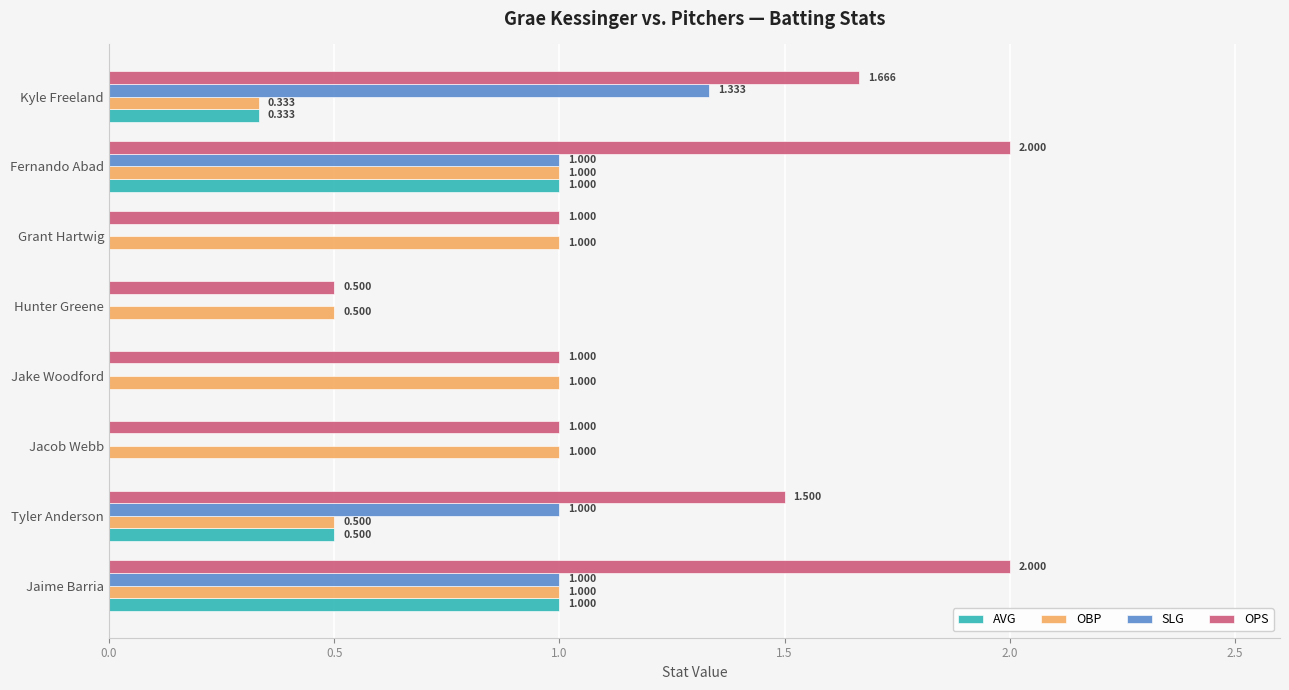

Which series has the largest total across all categories?

OPS